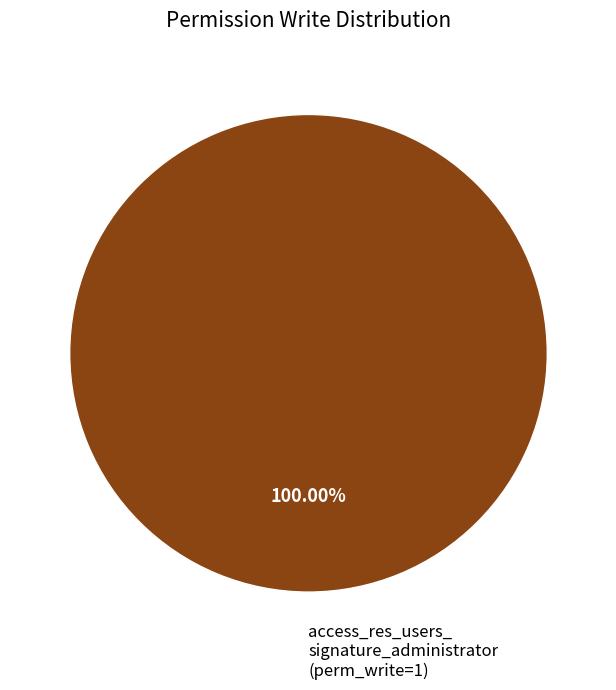

Rank the categories by value from highest to lowest.

access_res_users_ signature_administrator (perm_write=1)